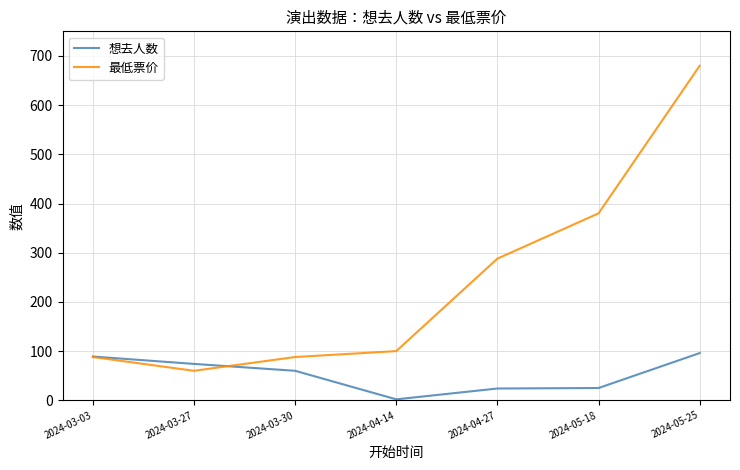

At which category does the chart reach its peak across all series?

2024-05-25